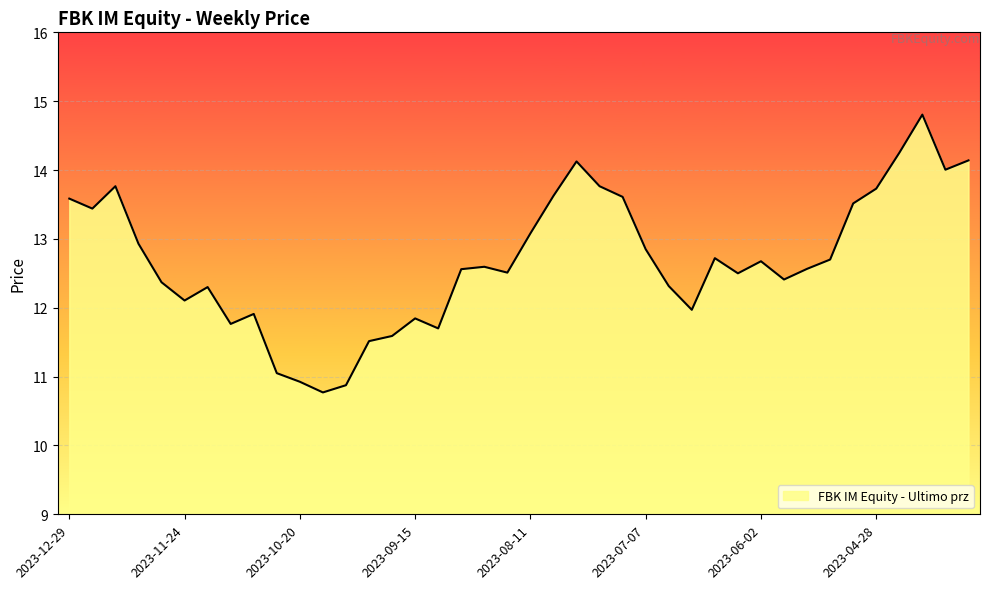

What is the greatest value displayed?

14.8